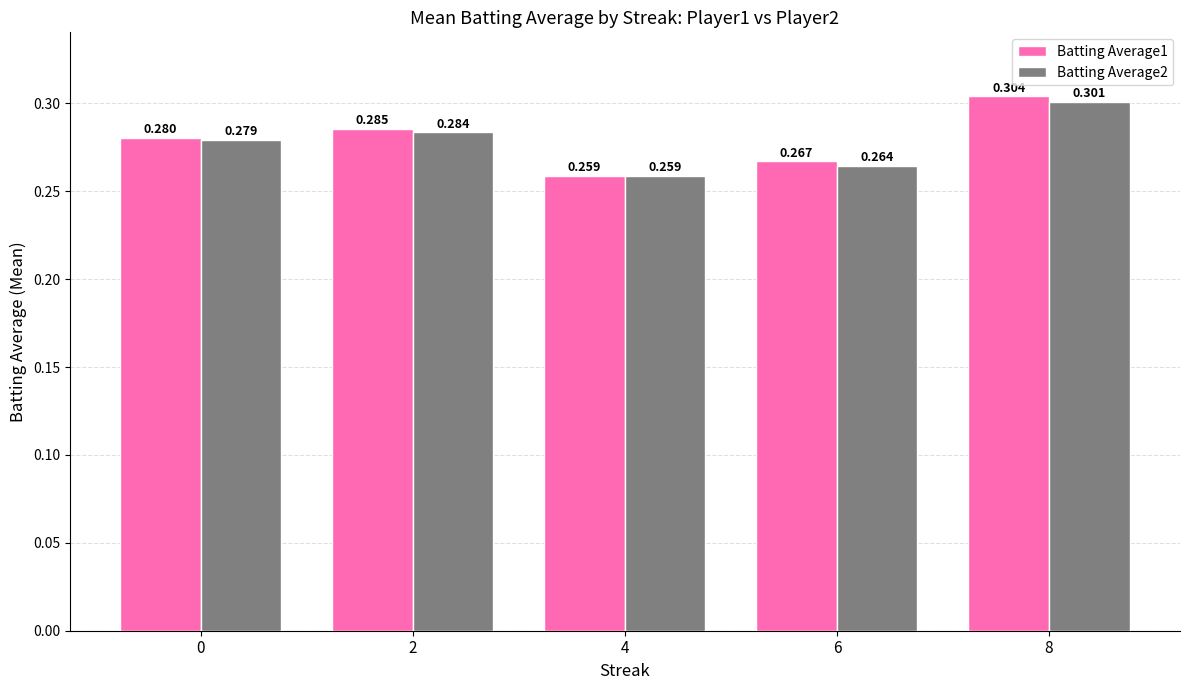

Which series changed the most between 2 and 8?

Batting Average1